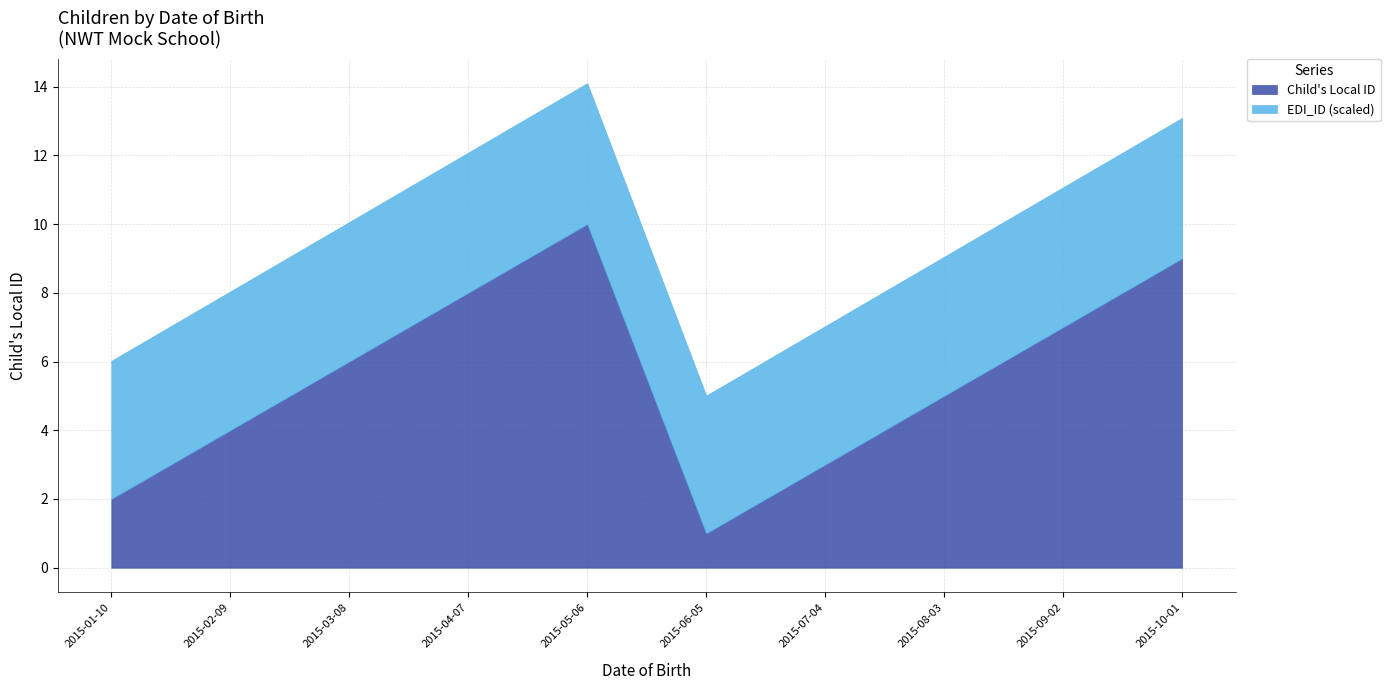

True or false: Child's Local ID and EDI_ID (scaled) intersect in this chart.

False